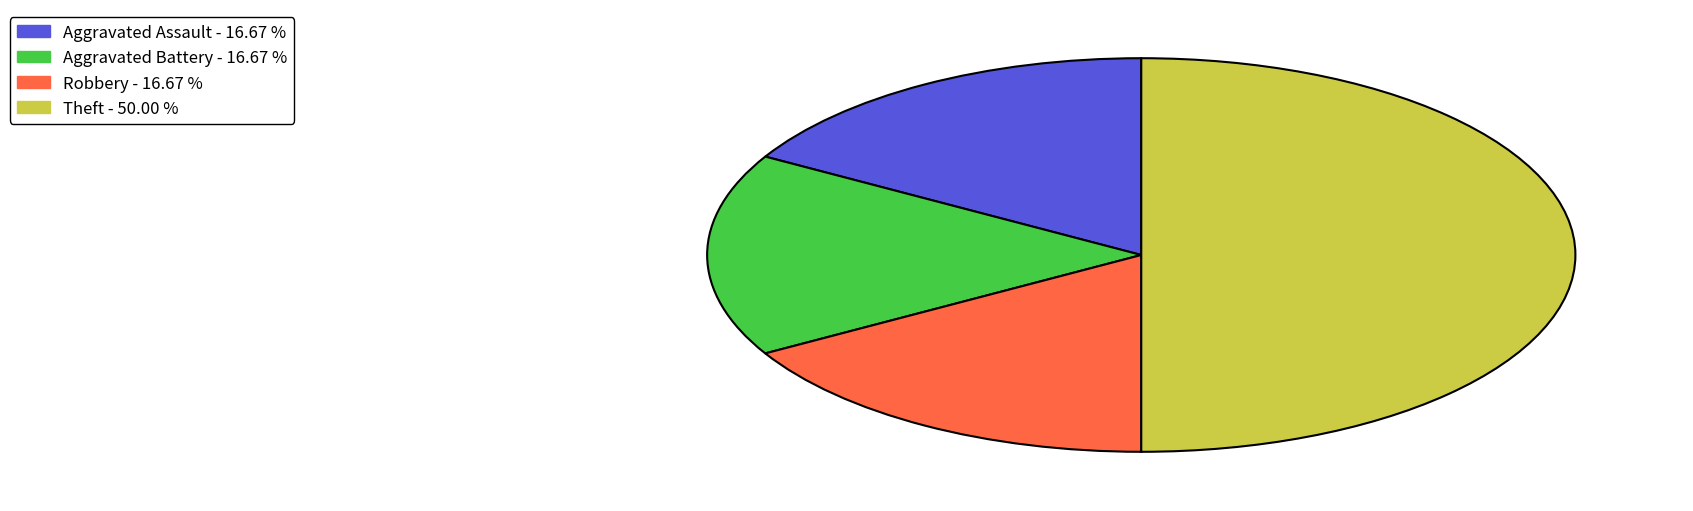

The Aggravated Assault slice represents 8% of the pie. True or false?

False